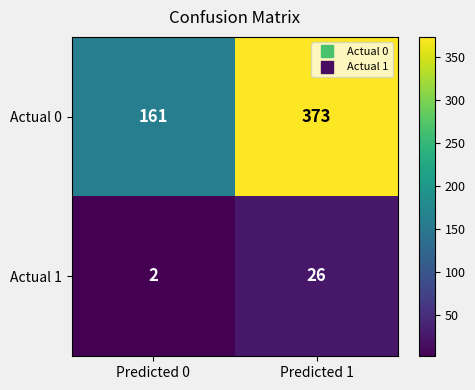

Rank the series by their average value, from lowest to highest.

Actual 1, Actual 0